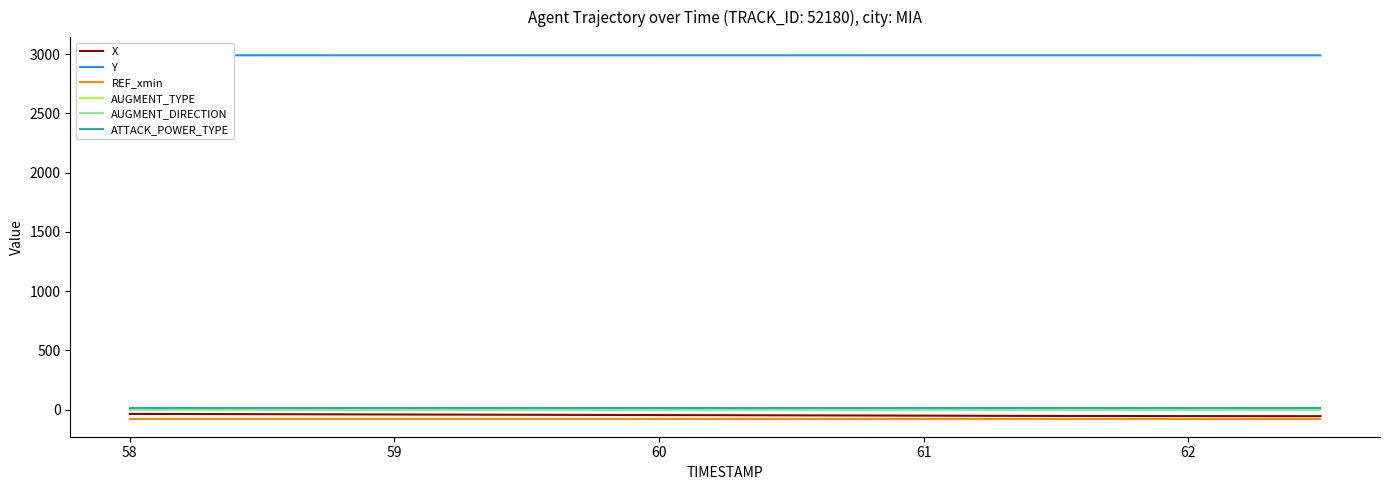

Which series has the largest total across all categories?

Y